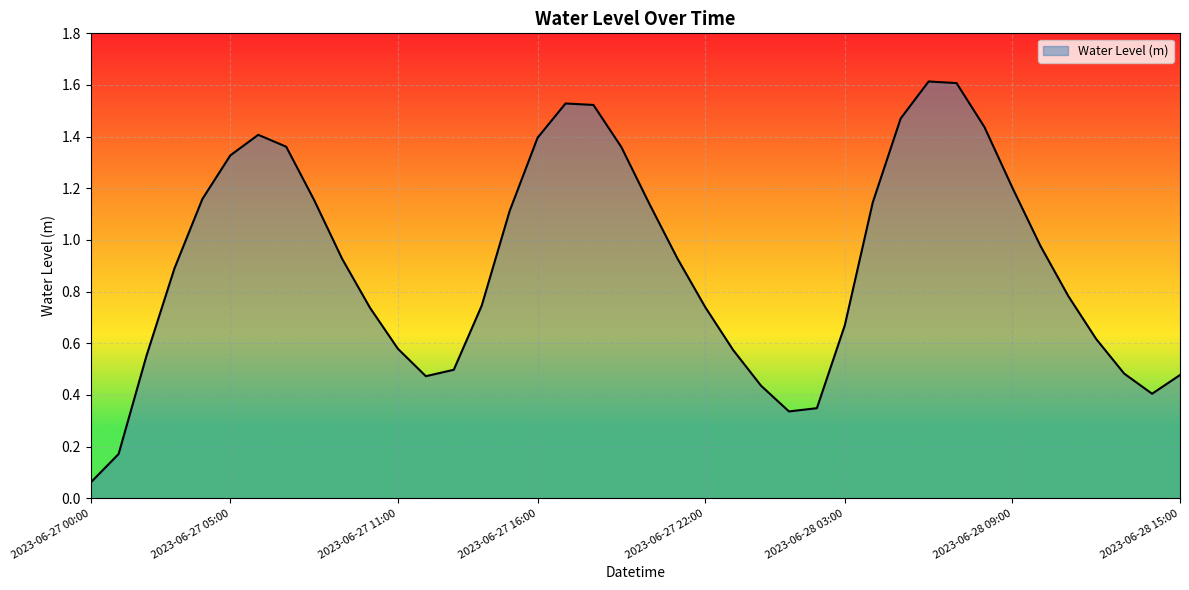

True or false: there are more than 2 points higher than both neighbors.

True